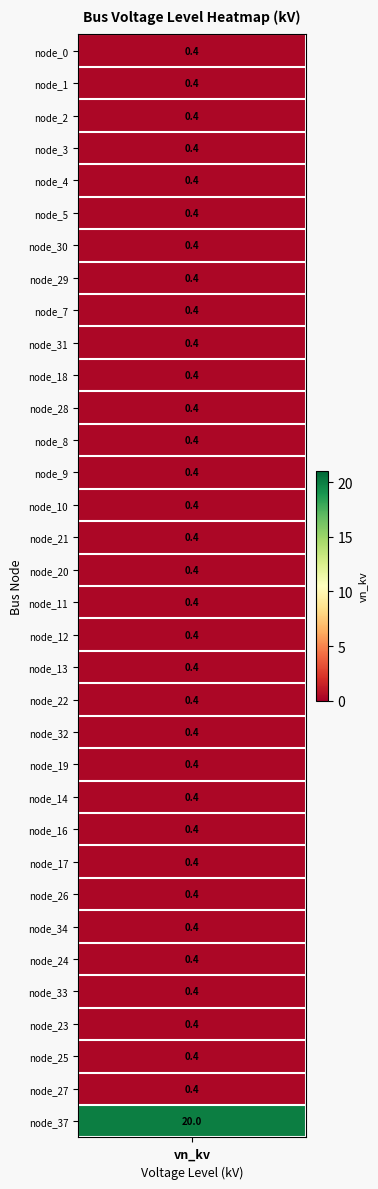

Reading right to left, extract all data points from this chart.

33=20.0	32=0.4	31=0.4	30=0.4	29=0.4	28=0.4	27=0.4	26=0.4	25=0.4	24=0.4	23=0.4	22=0.4	21=0.4	20=0.4	19=0.4	18=0.4	17=0.4	16=0.4	15=0.4	14=0.4	13=0.4	12=0.4	11=0.4	10=0.4	9=0.4	8=0.4	7=0.4	6=0.4	5=0.4	4=0.4	3=0.4	2=0.4	1=0.4	0=0.4